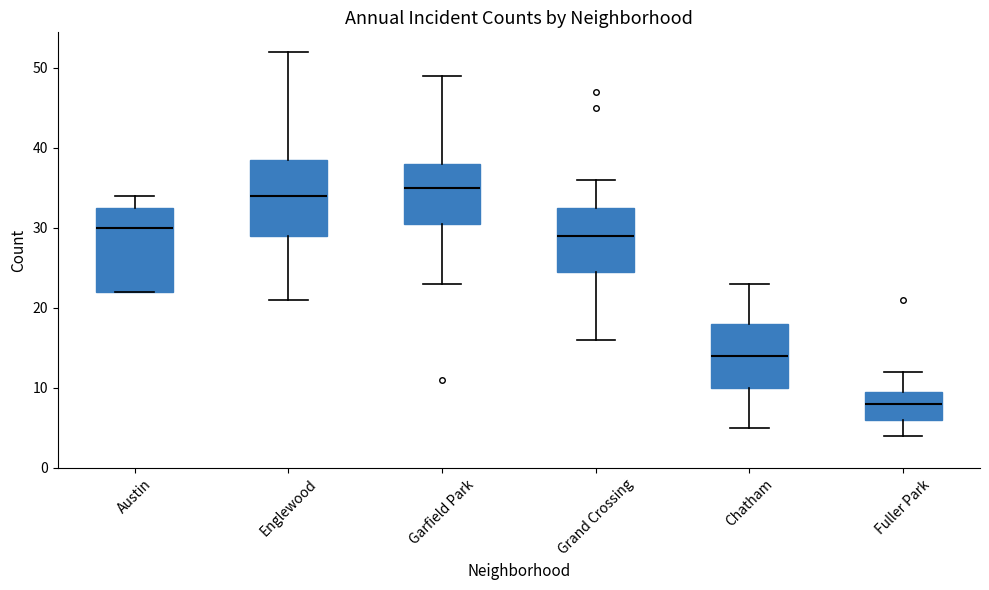

Reading left to right, read every box against the y-axis: the position of its median line, the range the box covers, and the ends of its whiskers. The values are not printed on the chart, so give them approximately, as read against the axis.

Austin: median 30, box 22 to 33, whiskers 22 to 34
Englewood: median 34, box 29 to 39, whiskers 21 to 52
Garfield Park: median 35, box 31 to 38, whiskers 23 to 49
Grand Crossing: median 29, box 25 to 33, whiskers 16 to 36
Chatham: median 14, box 10 to 18, whiskers 5 to 23
Fuller Park: median 8, box 6 to 10, whiskers 4 to 12